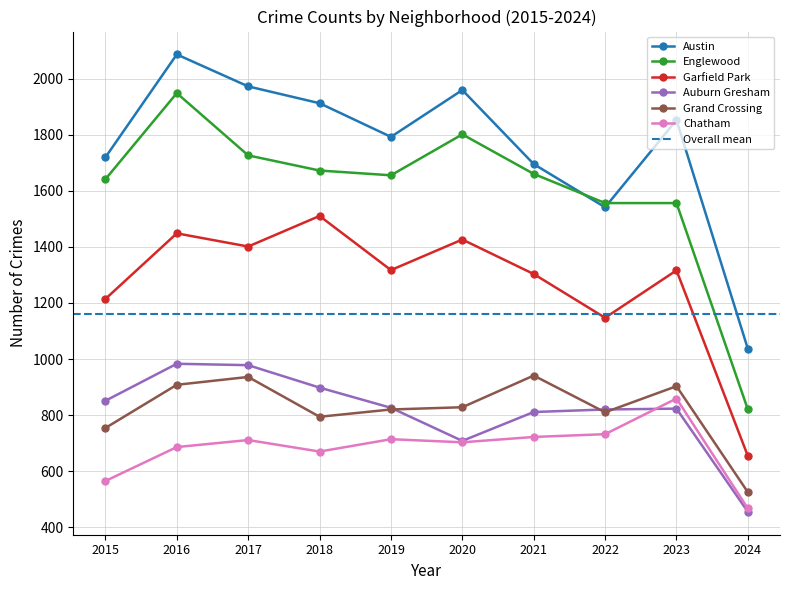

What is the highest value of the Englewood series?

1948